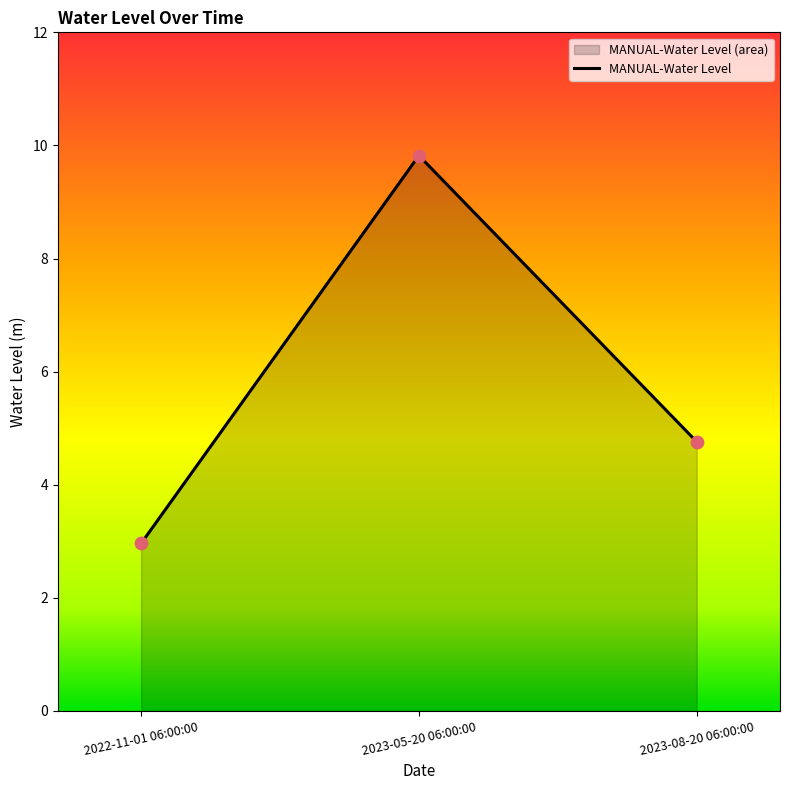

What is the change in value from 2022-11-01 06:00:00 to 2023-05-20 06:00:00?

+6.9